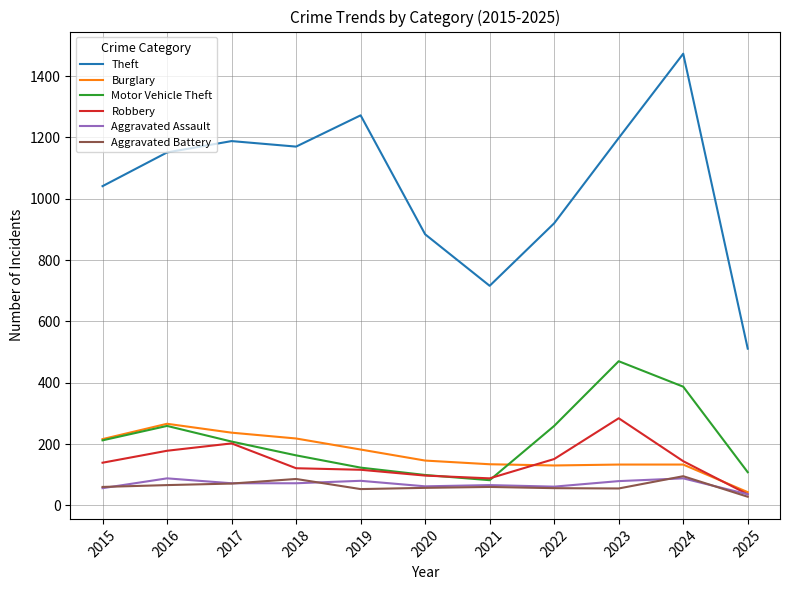

At how many categories does at least one series exceed 1301?

1